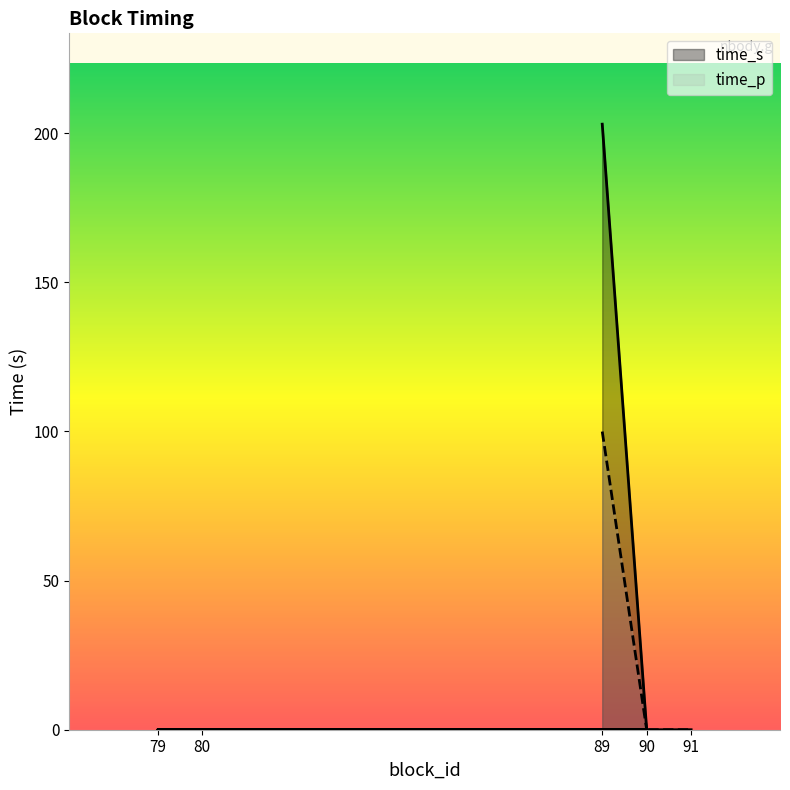

Does the chart display data point markers on the line(s)?

No